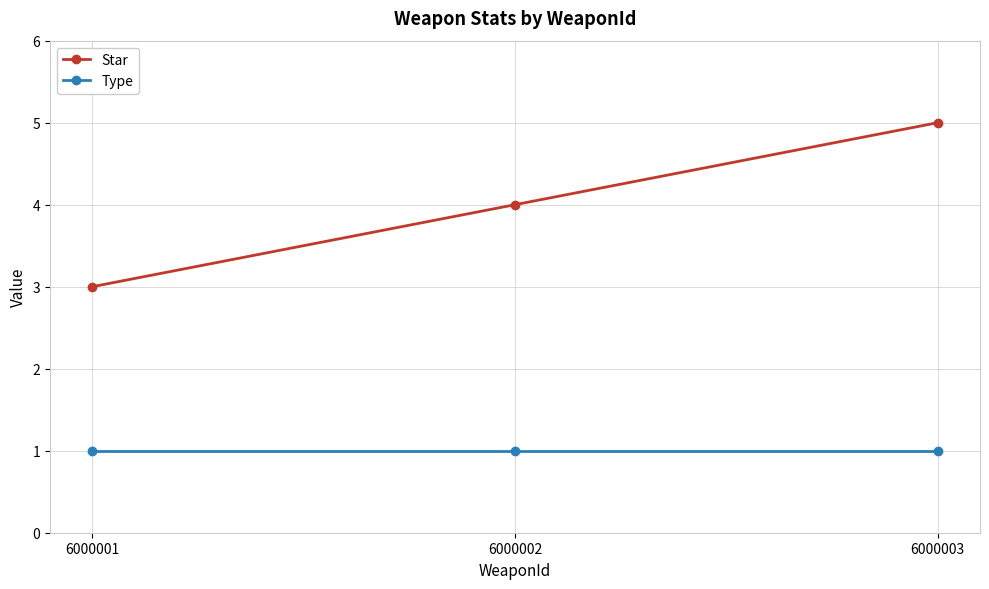

Reading left to right, transcribe all the data shown in this chart.

Star: 6000001=3	6000002=4	6000003=5
Type: 6000001=1	6000002=1	6000003=1